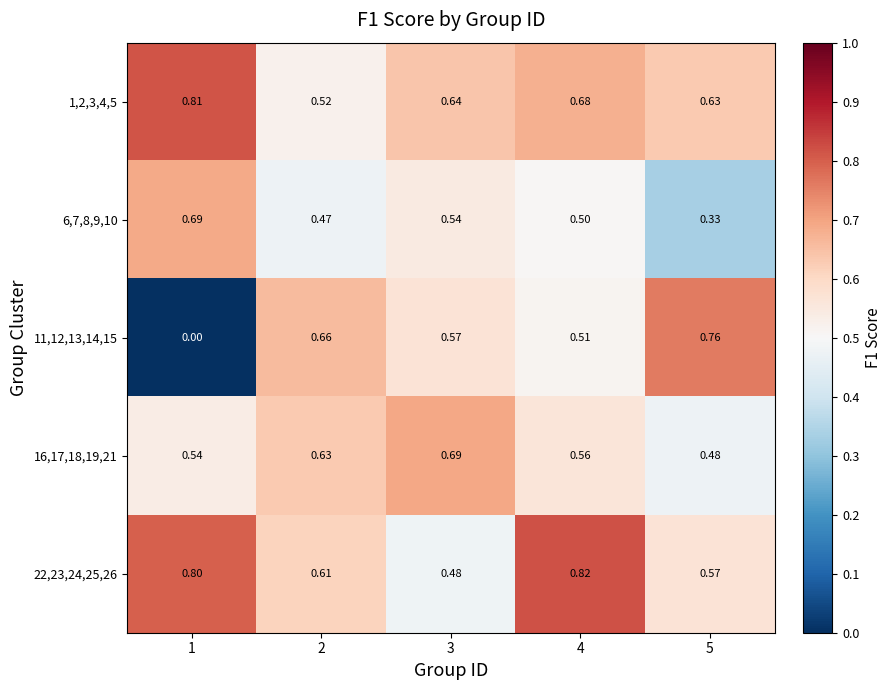

Between 2 and 3, which series saw the biggest shift?

22,23,24,25,26